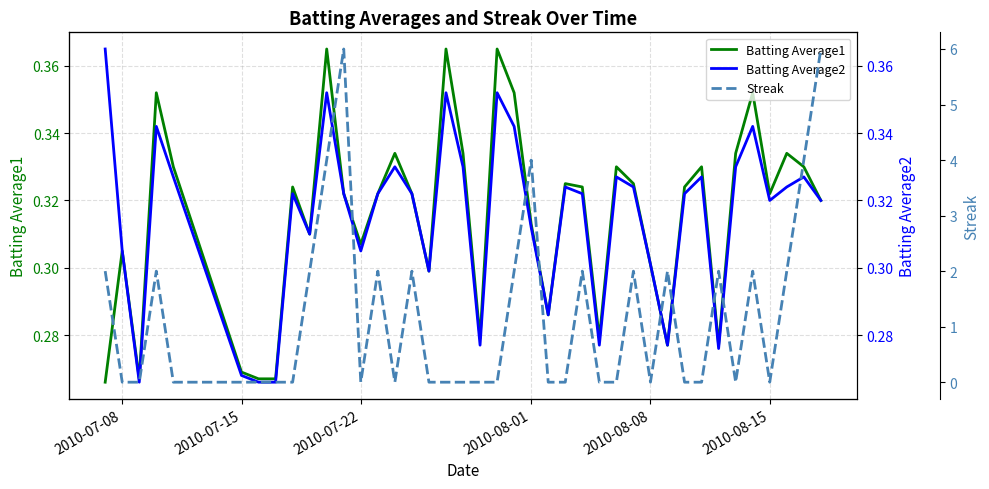

The value of Batting Average2 at 2010-07-08 is 0.3. True or false?

True